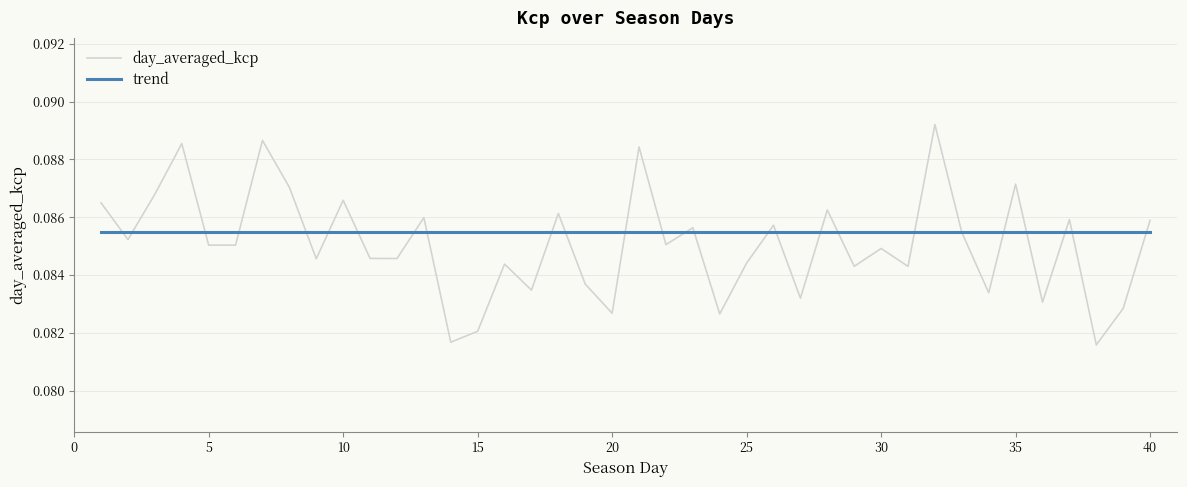

Which series has the largest range (max minus min)?

day_averaged_kcp